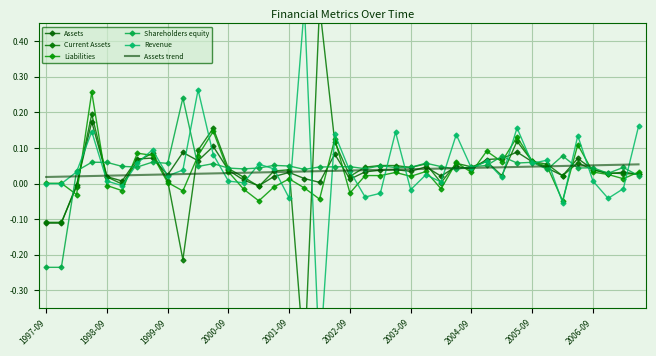

How many intersections are there between Assets trend and Current Assets?

18